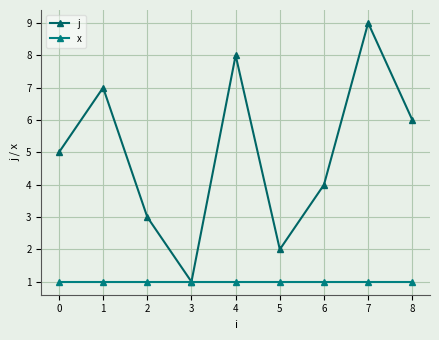

What are all the series names shown in the legend?

j, x